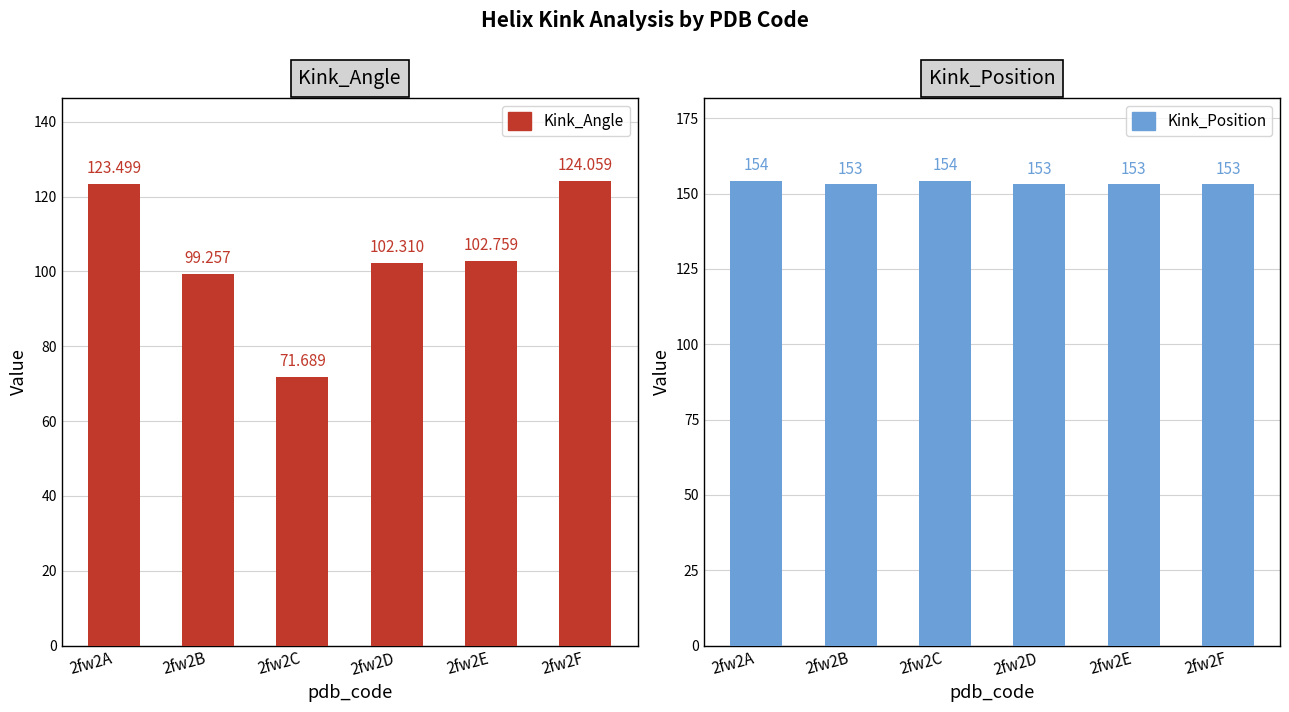

Is the value of Kink_Position at 2fw2A greater than the value of Kink_Angle at 2fw2B?

Yes